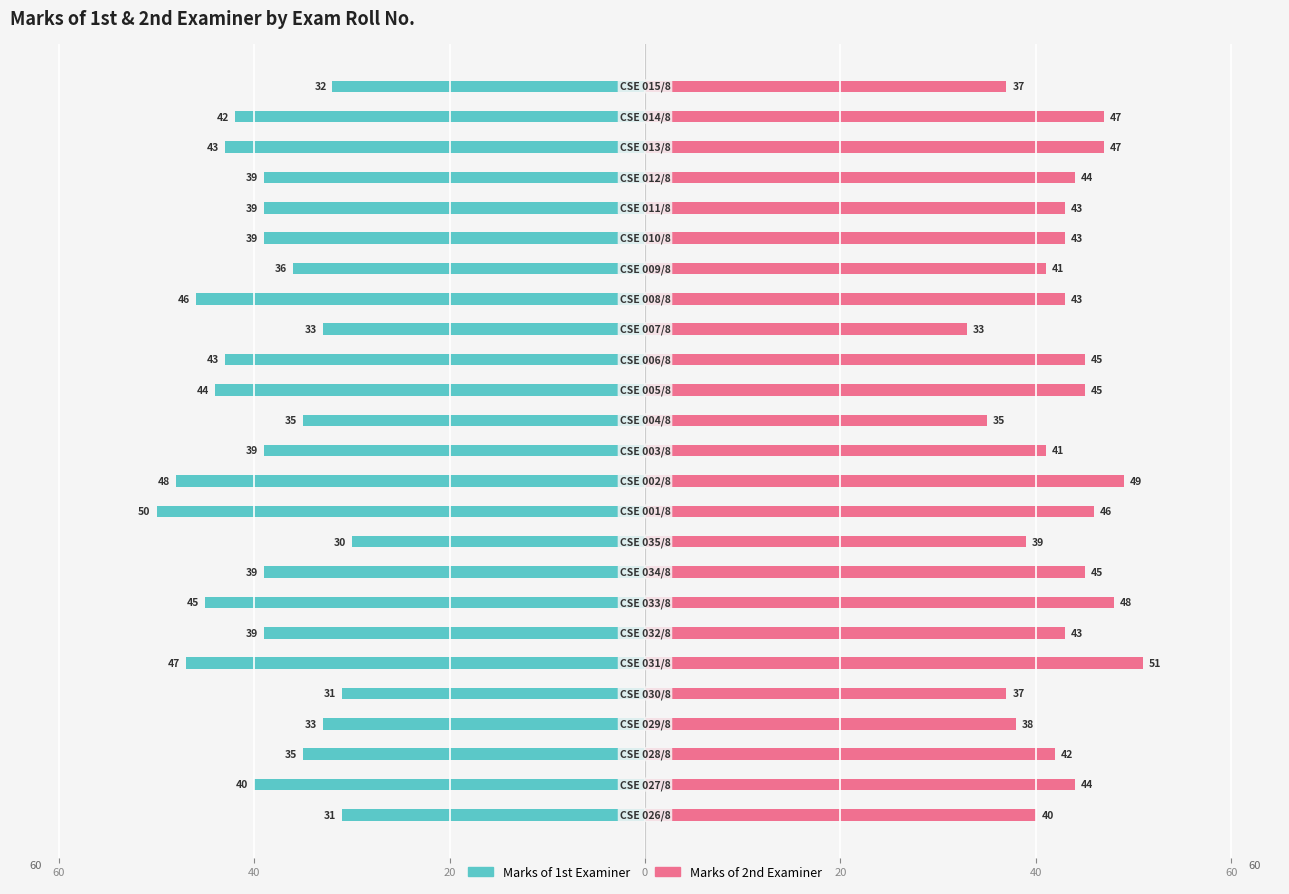

Is it true that Marks of 1st Examiner equals -69 at 60?

False